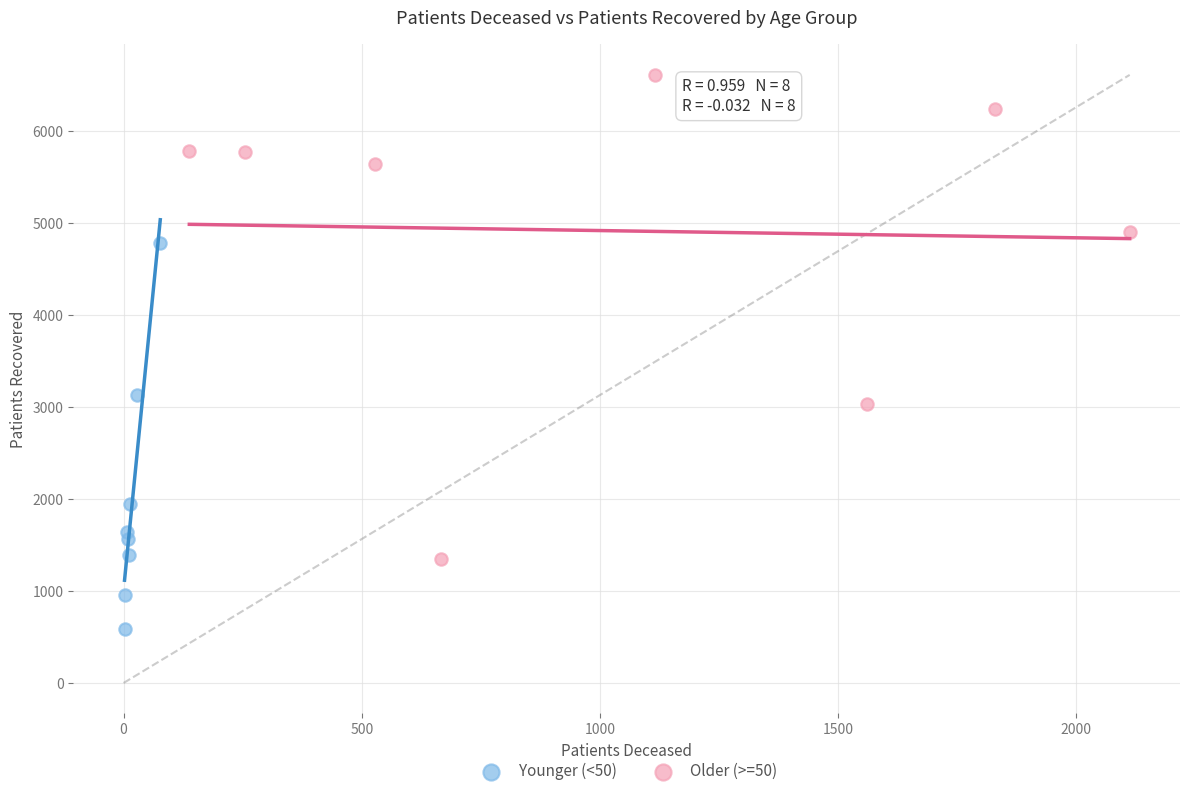

Which series has the widest spread of Y values?

Older (>=50)